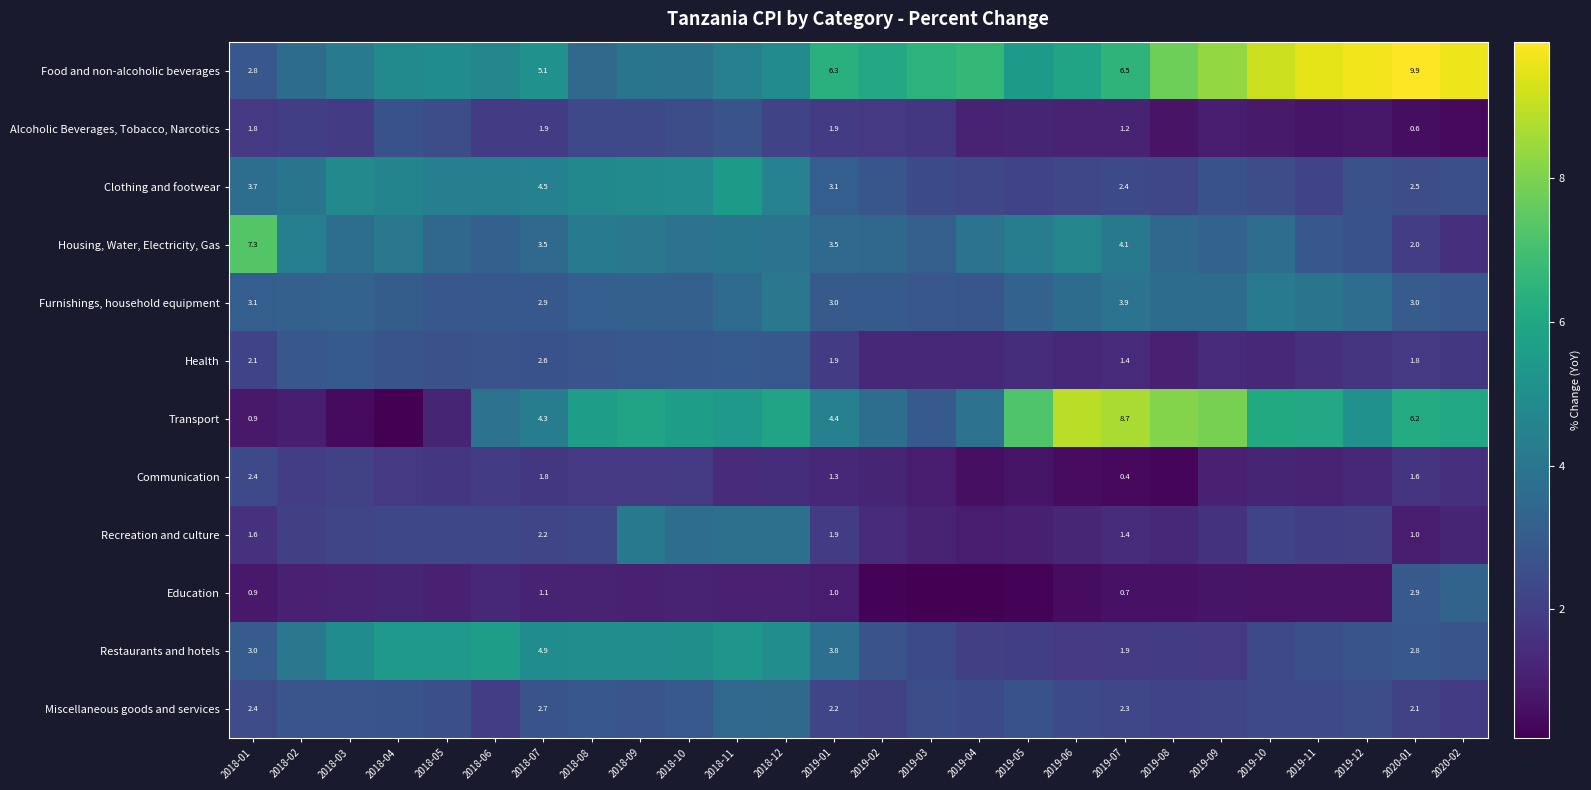

At which category is the sum across all series the highest?

2018-11